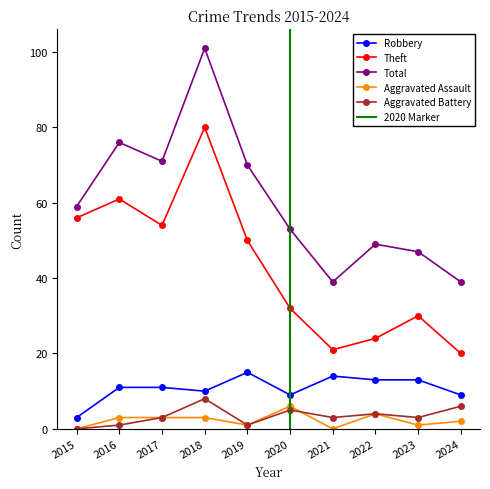

What is the difference between the highest and lowest values at 2017?

68